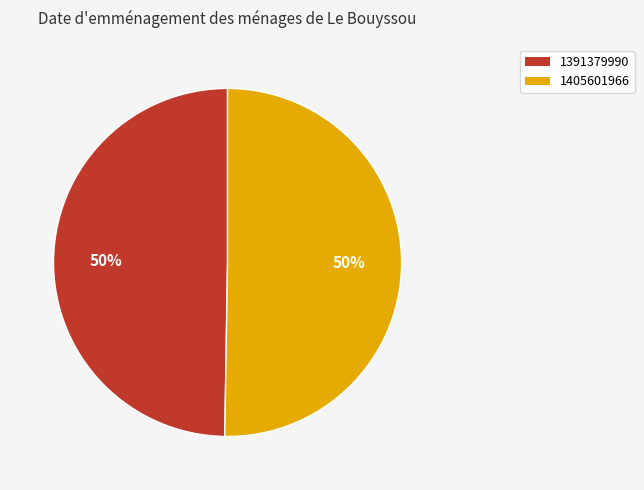

Which category has the smallest portion of the pie?

1391379990